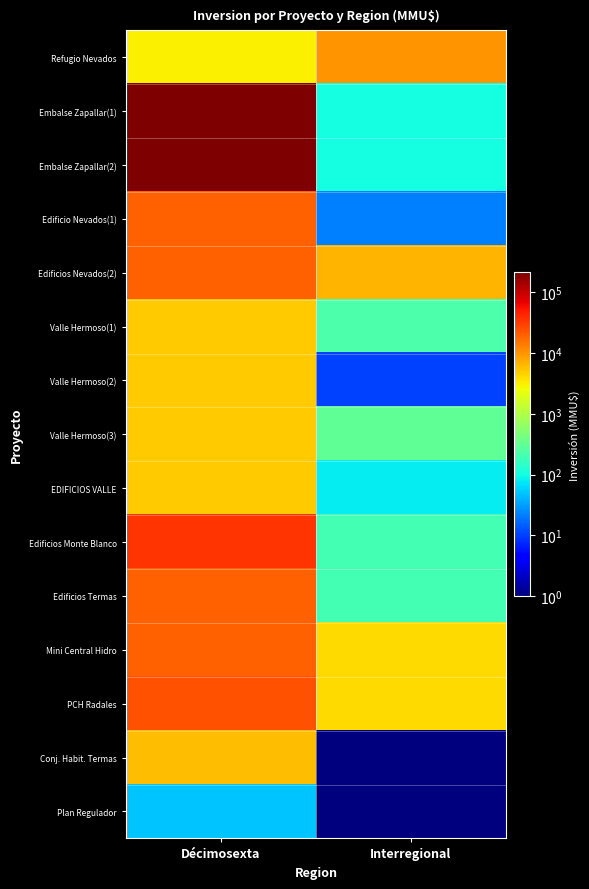

How many data points does each series have?

2